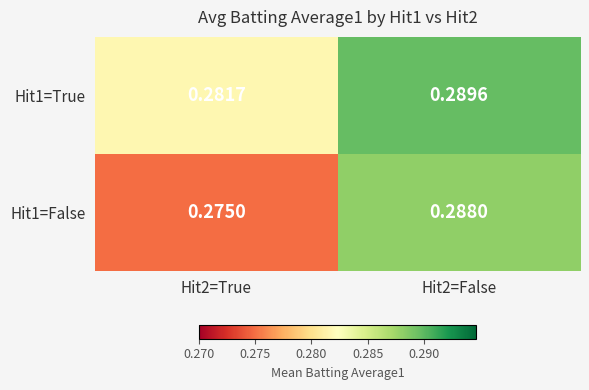

List the series in order of their peak value, highest first.

Hit1=True, Hit1=False